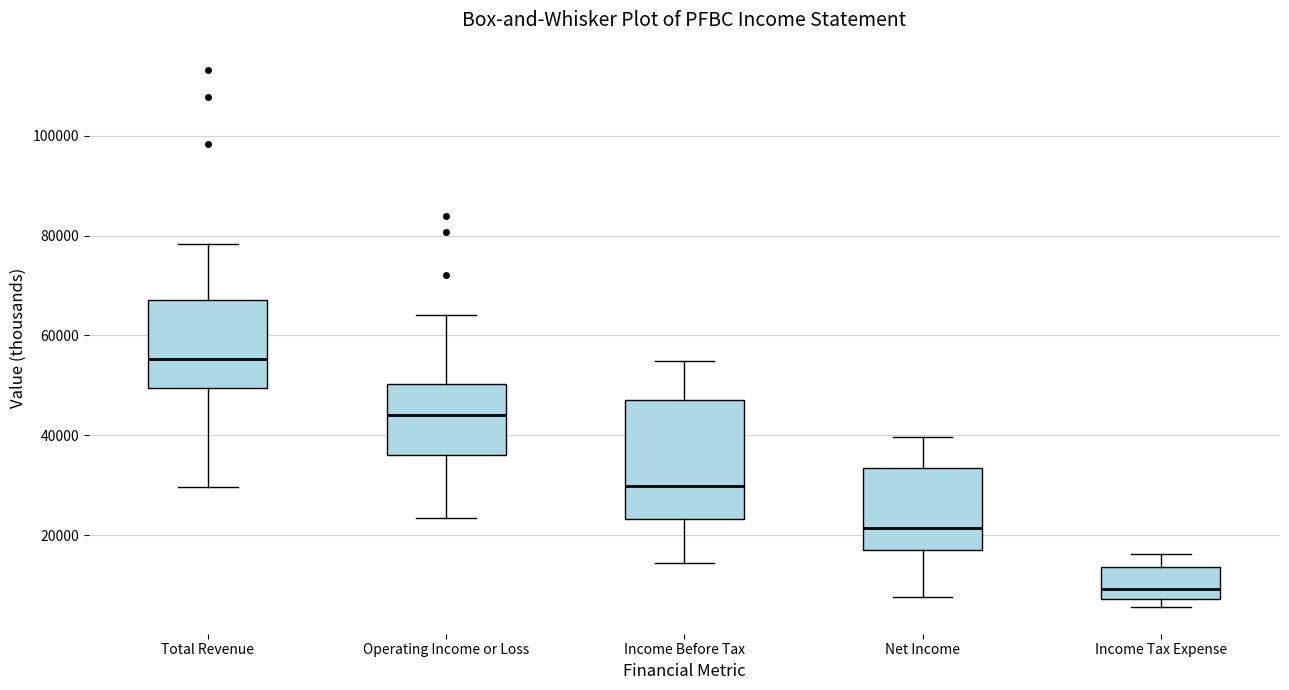

Comparing the boxes themselves (not the whiskers), which one is the tallest?

Income Before Tax